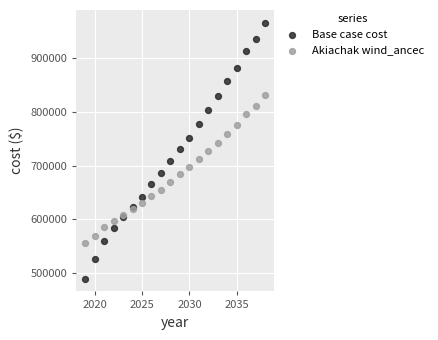

Which series reaches the maximum Y coordinate?

Base case cost